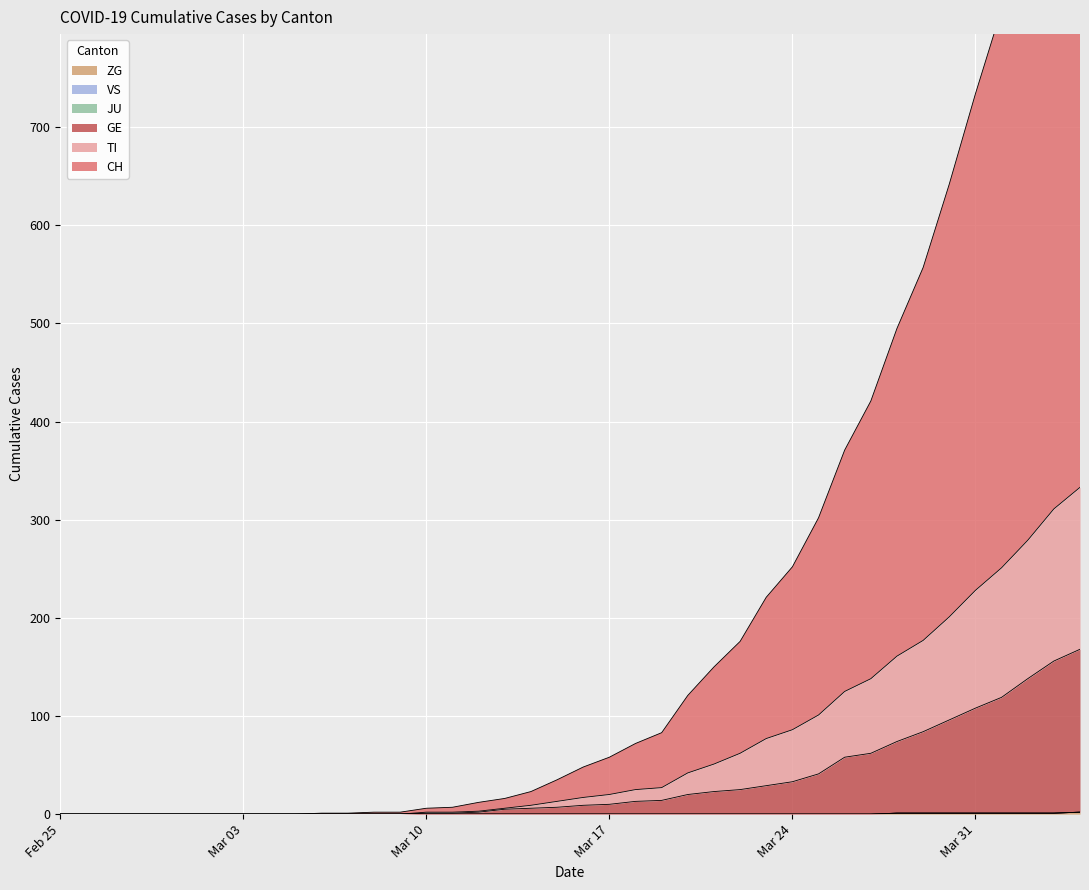

True or false: GE and CH cross at least once.

False